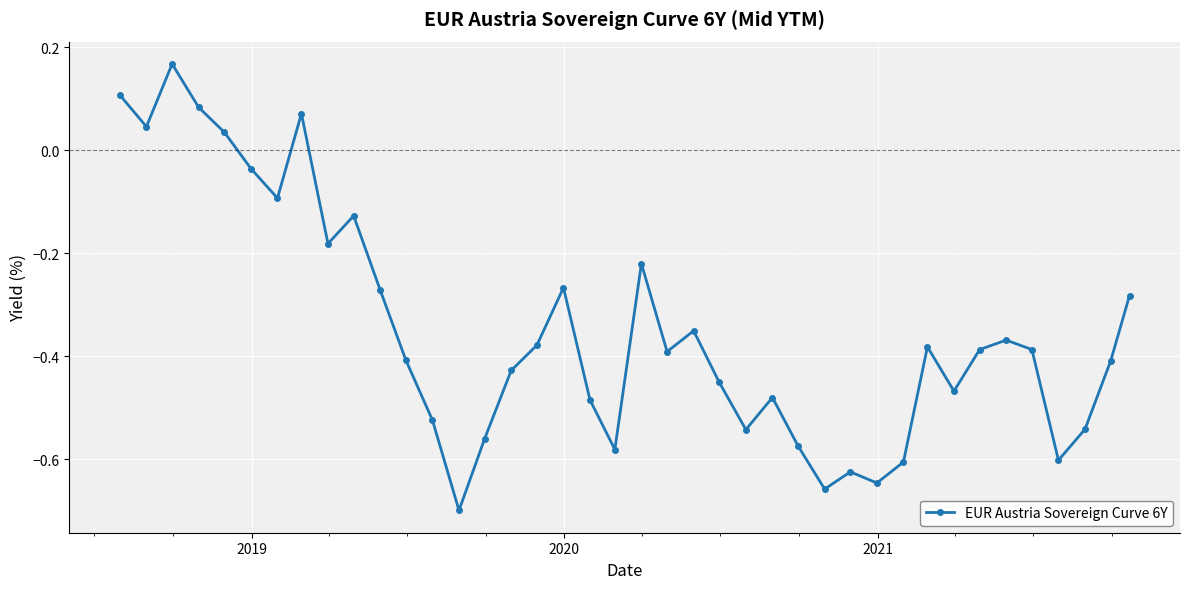

What is the sum of all values?

-13.9